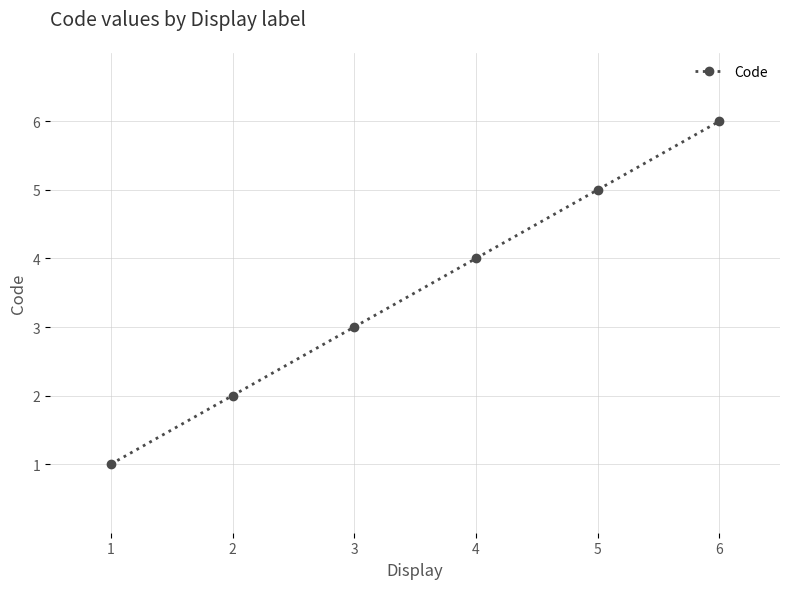

Does the chart have visible grid lines?

Yes